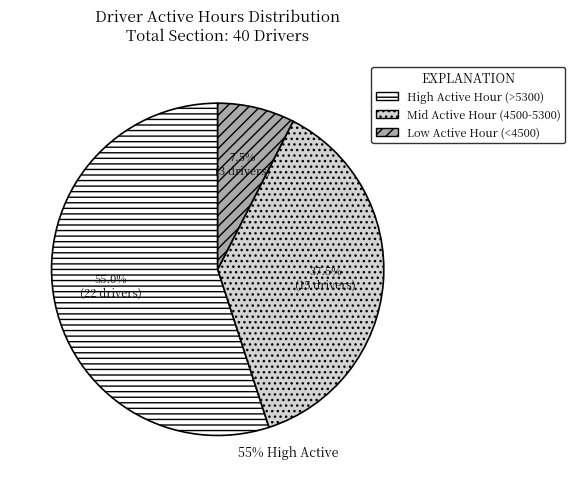

Does any single category account for the majority?

Yes